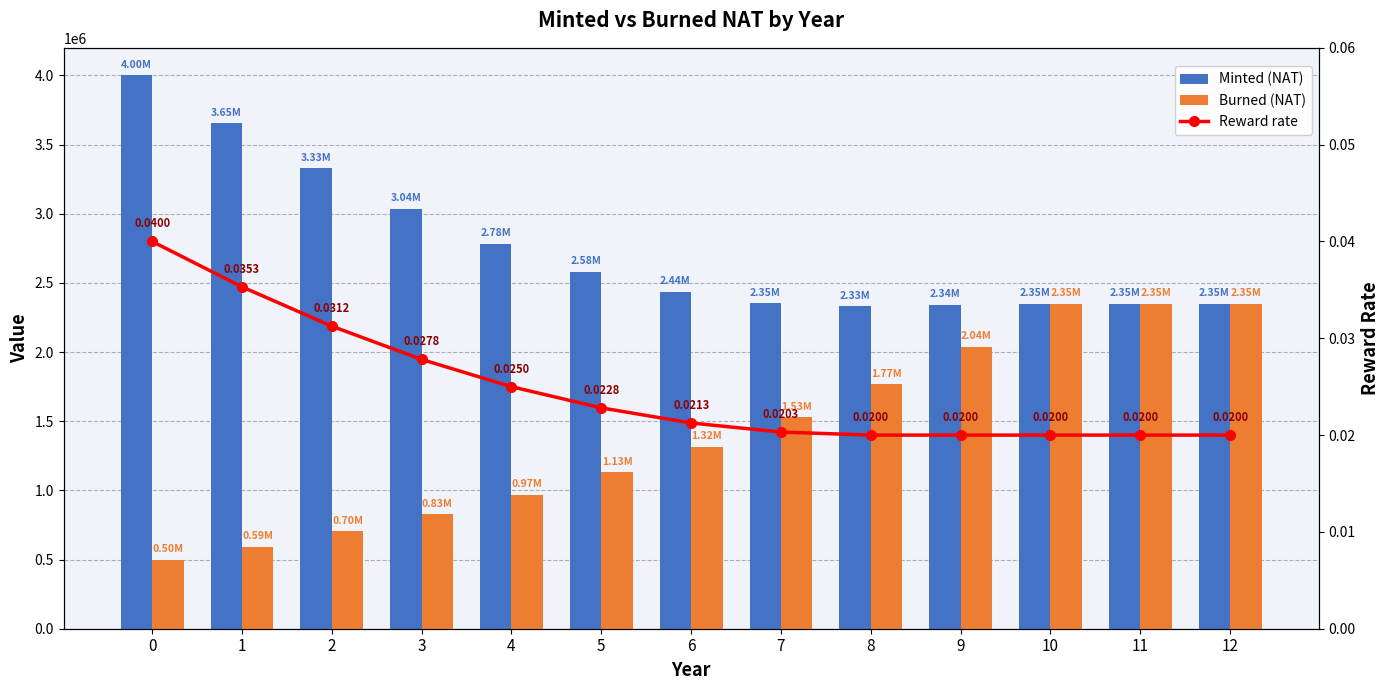

Rank the series by their maximum value, from highest to lowest.

Minted (NAT), Burned (NAT), Reward rate